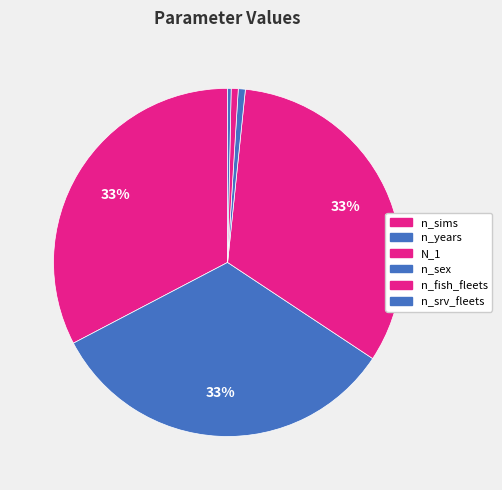

Combined, what portion of the pie is n_sims and n_years?

65.7%